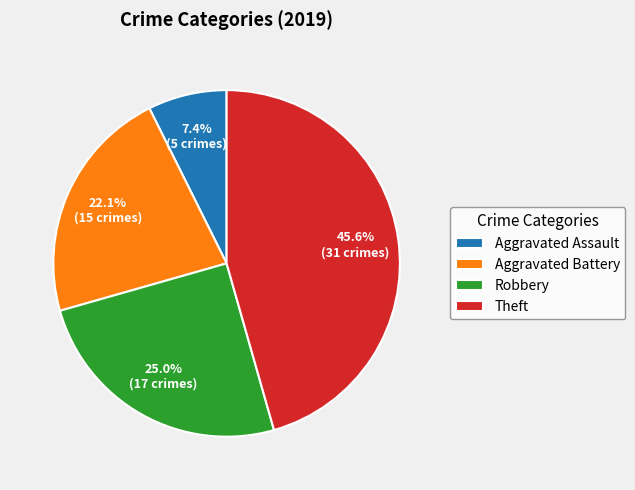

The Aggravated Assault slice represents 2% of the pie. True or false?

False